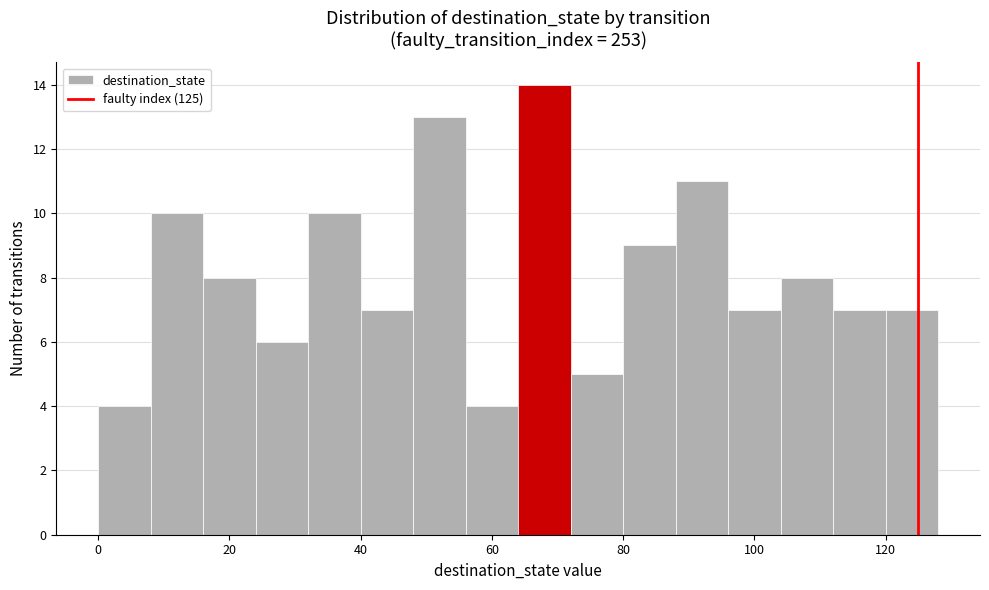

Reading left to right, transcribe this chart: for each bar, give the range it covers on the x-axis and its height. The values are not printed on the chart, so give them approximately, as read against the axis.

0 to 8: 4
8 to 16: 10
16 to 24: 8
24 to 32: 6
32 to 40: 10
40 to 48: 7
48 to 56: 13
56 to 64: 4
64 to 72: 14
72 to 80: 5
80 to 88: 9
88 to 96: 11
96 to 104: 7
104 to 112: 8
112 to 120: 7
120 to 128: 7